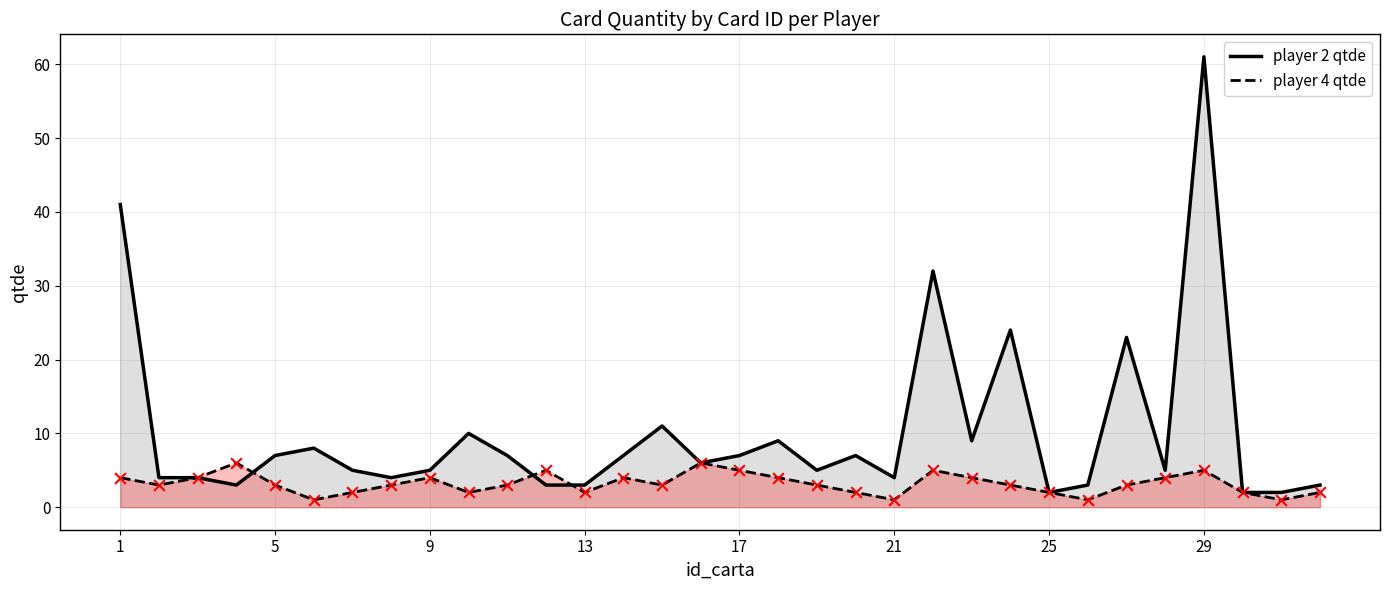

At how many categories does at least one series exceed 40?

2